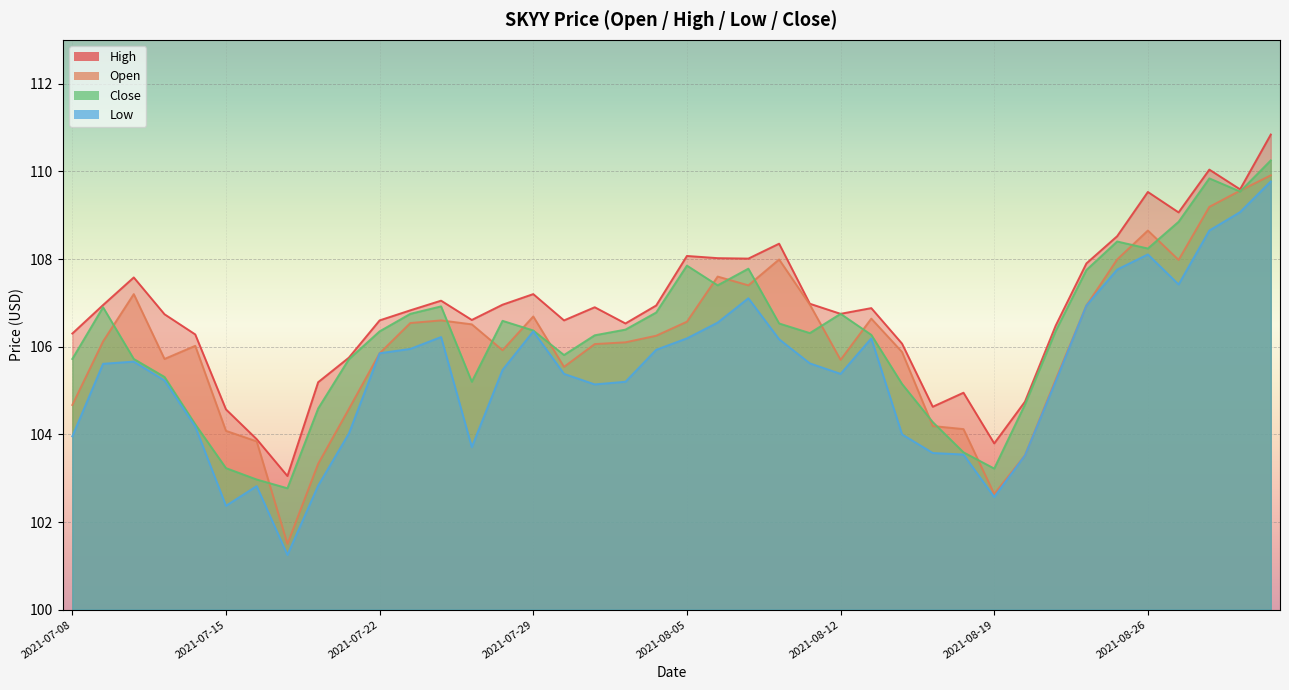

How many interior local peaks does the high series have?

10